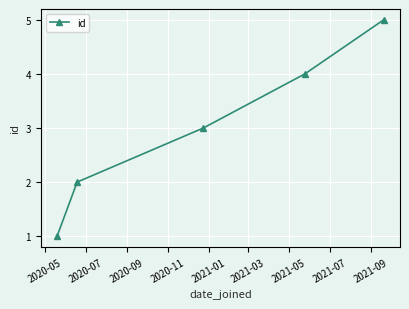

What is the maximum value shown in the chart?

5